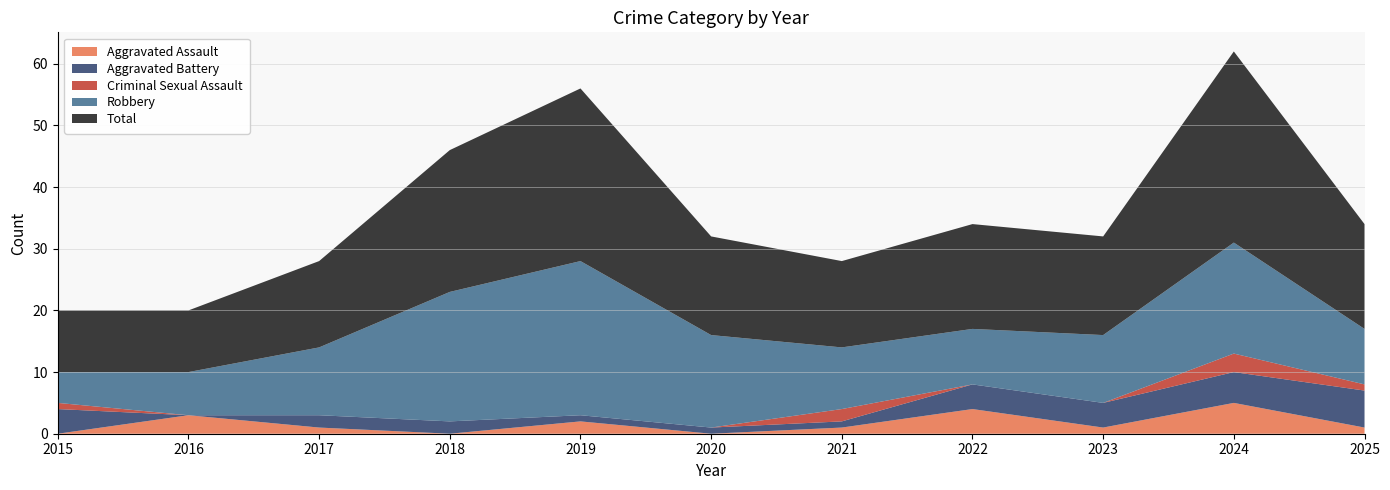

Reading left to right, transcribe all the data shown in this chart.

Aggravated Assault: 0	3	1	0	2	0	1	4	1	5	1
Aggravated Battery: 4	0	2	2	1	1	1	4	4	5	6
Criminal Sexual Assault: 1	0	0	0	0	0	2	0	0	3	1
Robbery: 5	7	11	21	25	15	10	9	11	18	9
Total: 10	10	14	23	28	16	14	17	16	31	17